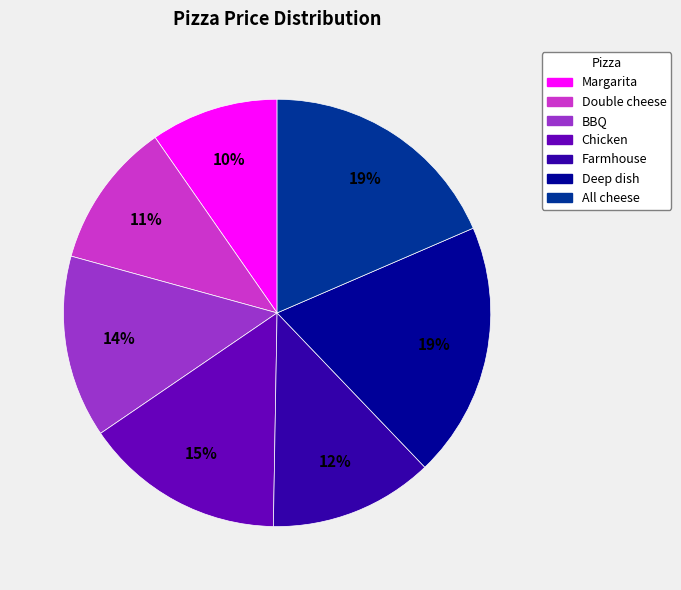

Do Margarita and Deep dish together represent more than half of the pie?

No